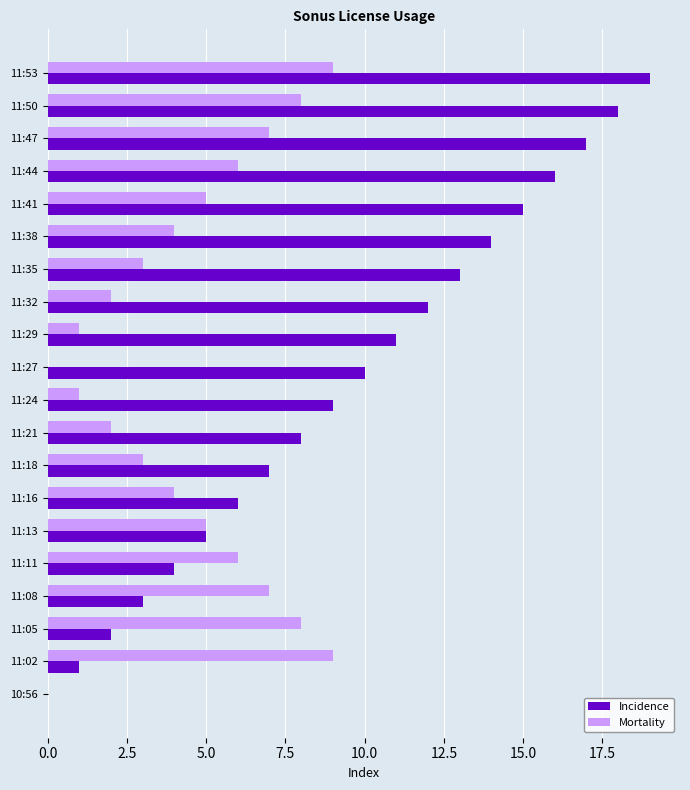

What is the highest value of the Mortality series?

9